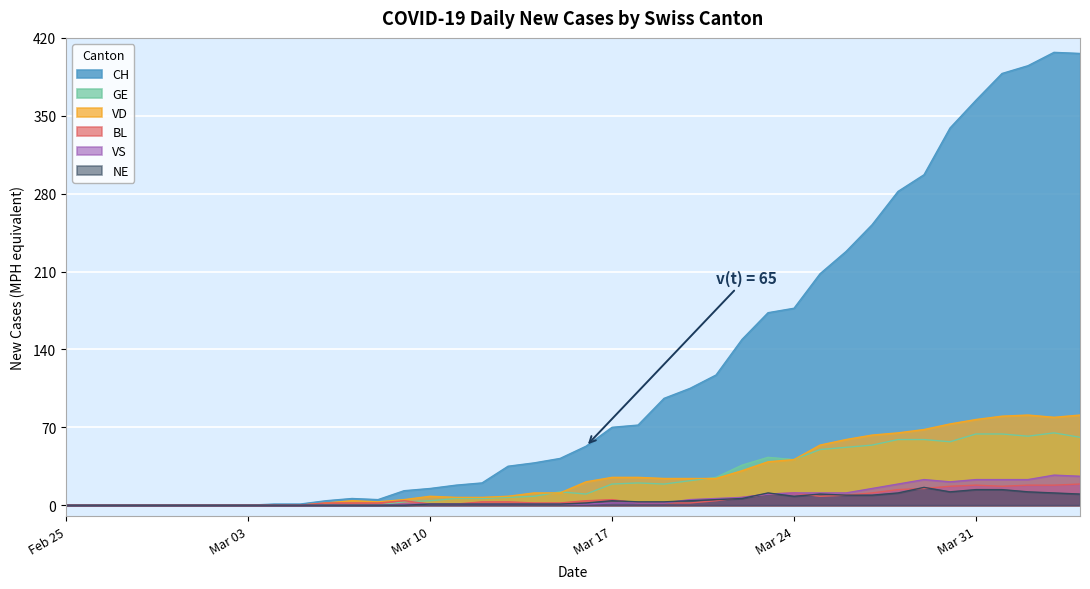

Between 2020-03-14 and 2020-03-16, which series saw the biggest shift?

CH